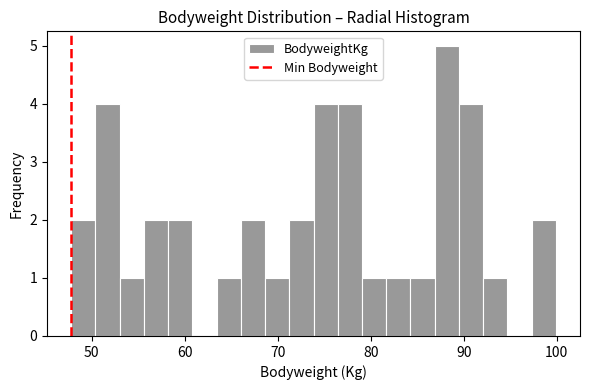

Read against the x-axis, roughly where is the centre of the tallest bar?

88